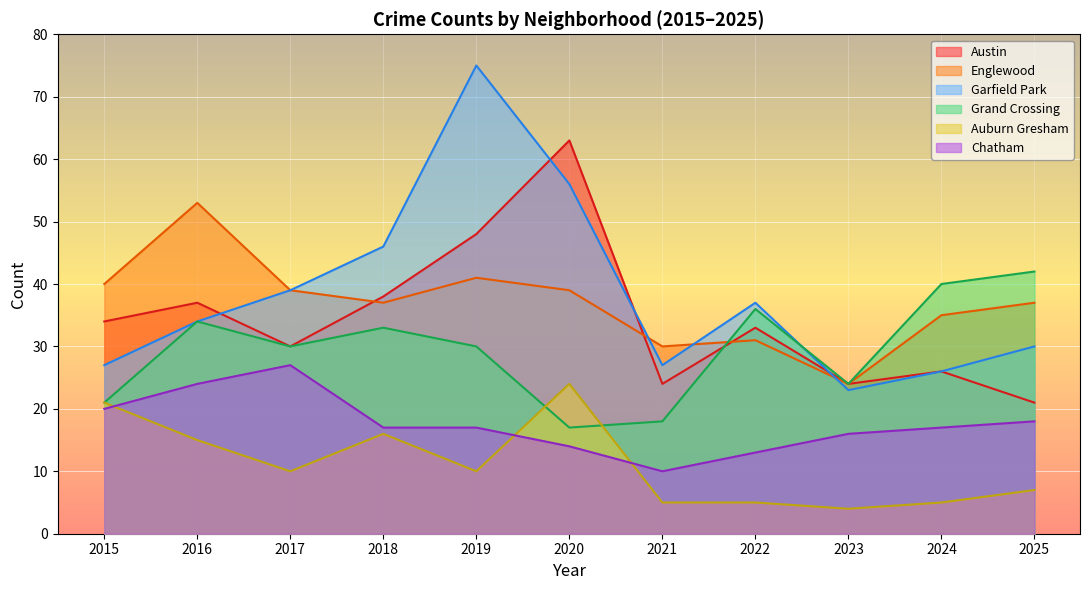

Reading right to left, what are all the values shown in this chart?

Austin: 2025=21	2024=26	2023=24	2022=33	2021=24	2020=63	2019=48	2018=38	2017=30	2016=37	2015=34
Englewood: 2025=37	2024=35	2023=24	2022=31	2021=30	2020=39	2019=41	2018=37	2017=39	2016=53	2015=40
Garfield Park: 2025=30	2024=26	2023=23	2022=37	2021=27	2020=56	2019=75	2018=46	2017=39	2016=34	2015=27
Grand Crossing: 2025=42	2024=40	2023=24	2022=36	2021=18	2020=17	2019=30	2018=33	2017=30	2016=34	2015=21
Auburn Gresham: 2025=7	2024=5	2023=4	2022=5	2021=5	2020=24	2019=10	2018=16	2017=10	2016=15	2015=21
Chatham: 2025=18	2024=17	2023=16	2022=13	2021=10	2020=14	2019=17	2018=17	2017=27	2016=24	2015=20